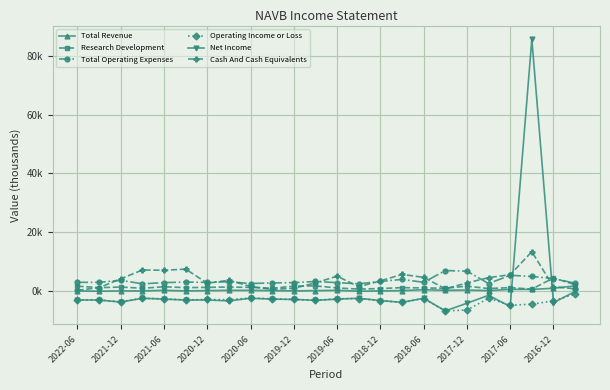

How many interior local peaks does the Net Income series have?

6